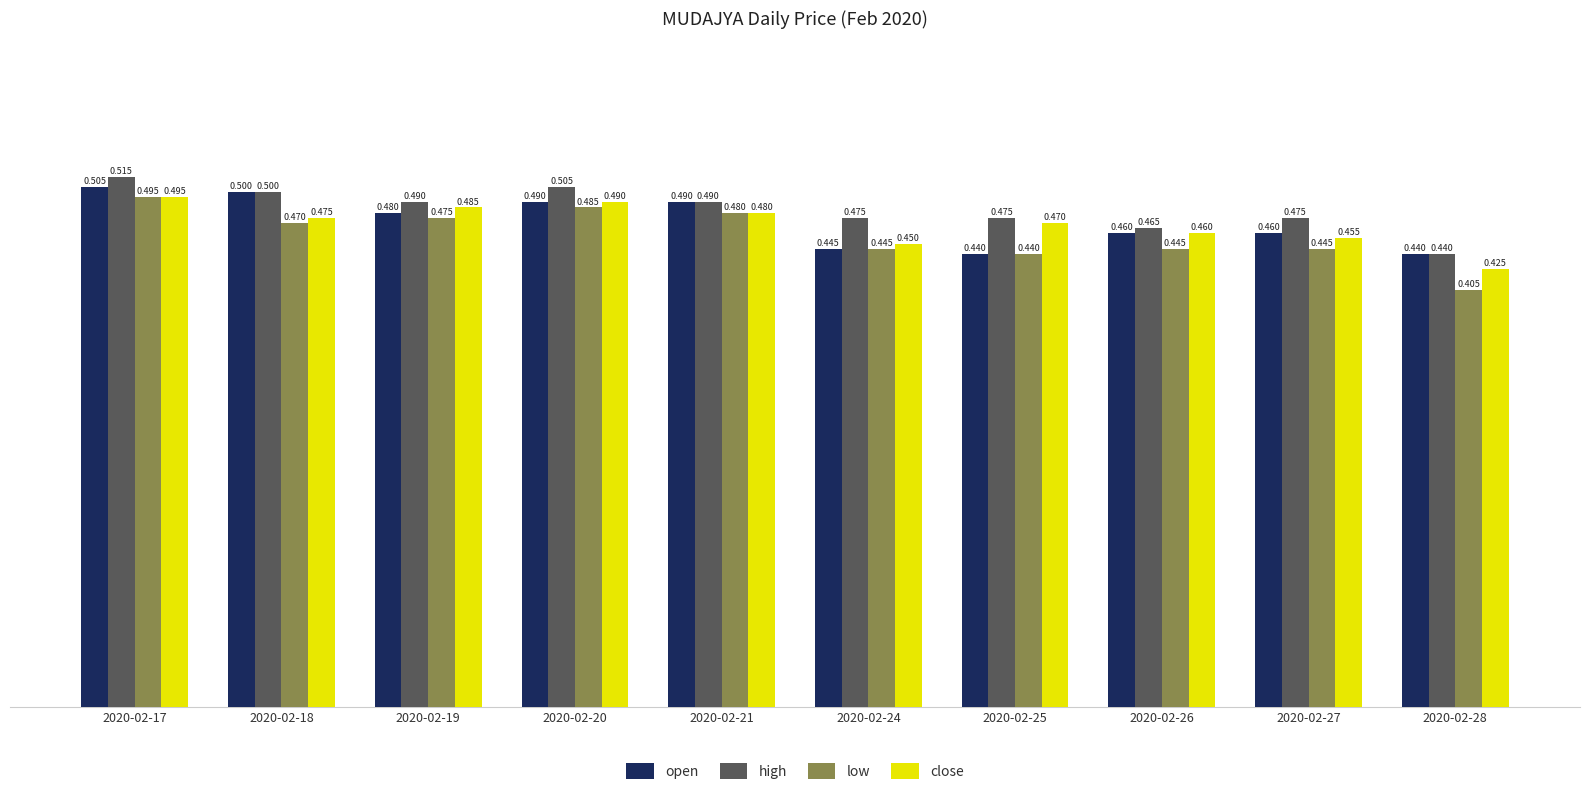

The value of low at 2020-02-18 is 0.5. True or false?

True